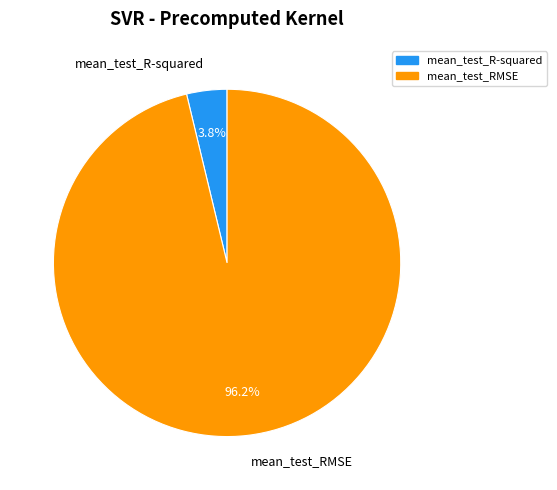

Rank the categories by value from highest to lowest.

mean_test_RMSE, mean_test_R-squared